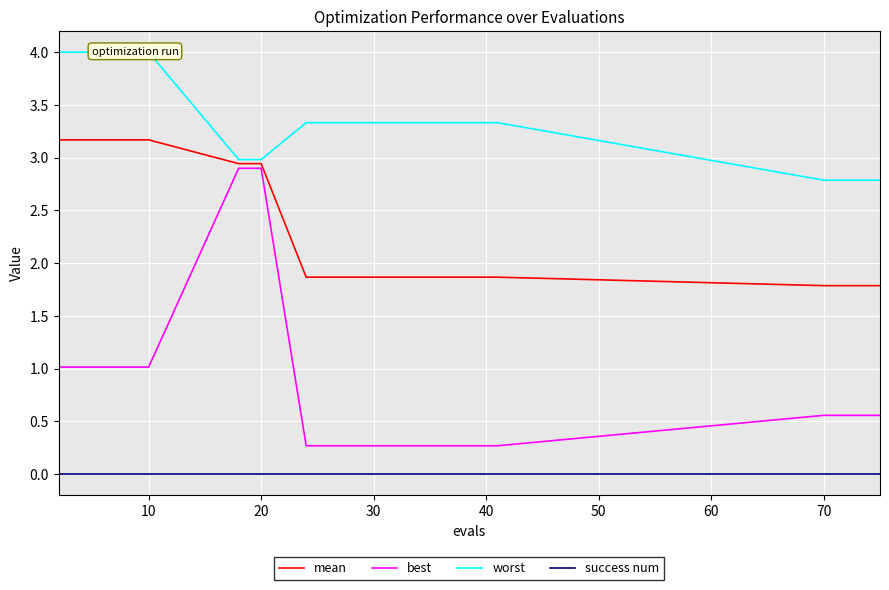

True or false: mean and success num cross at least once.

False